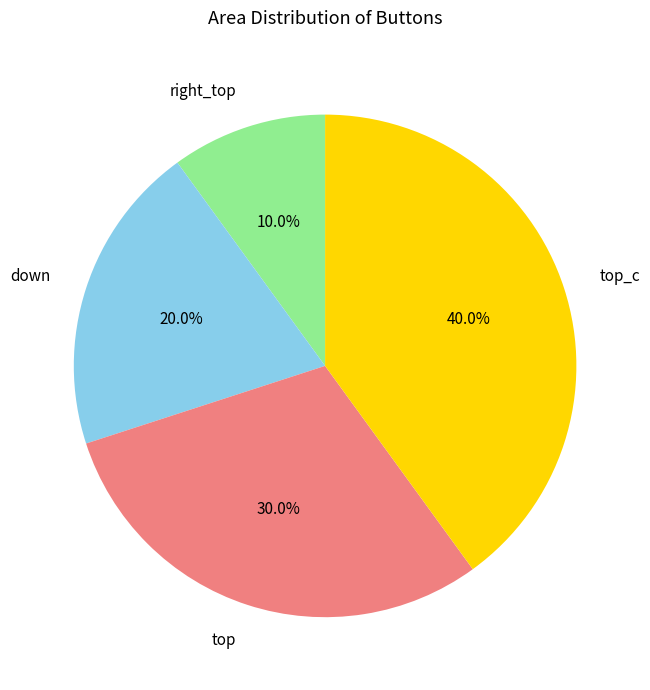

Which category has the biggest portion of the pie?

top_c